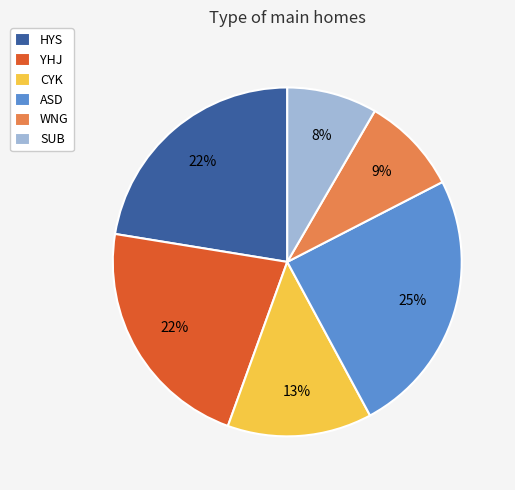

Do YHJ and CYK together represent more than half of the pie?

No